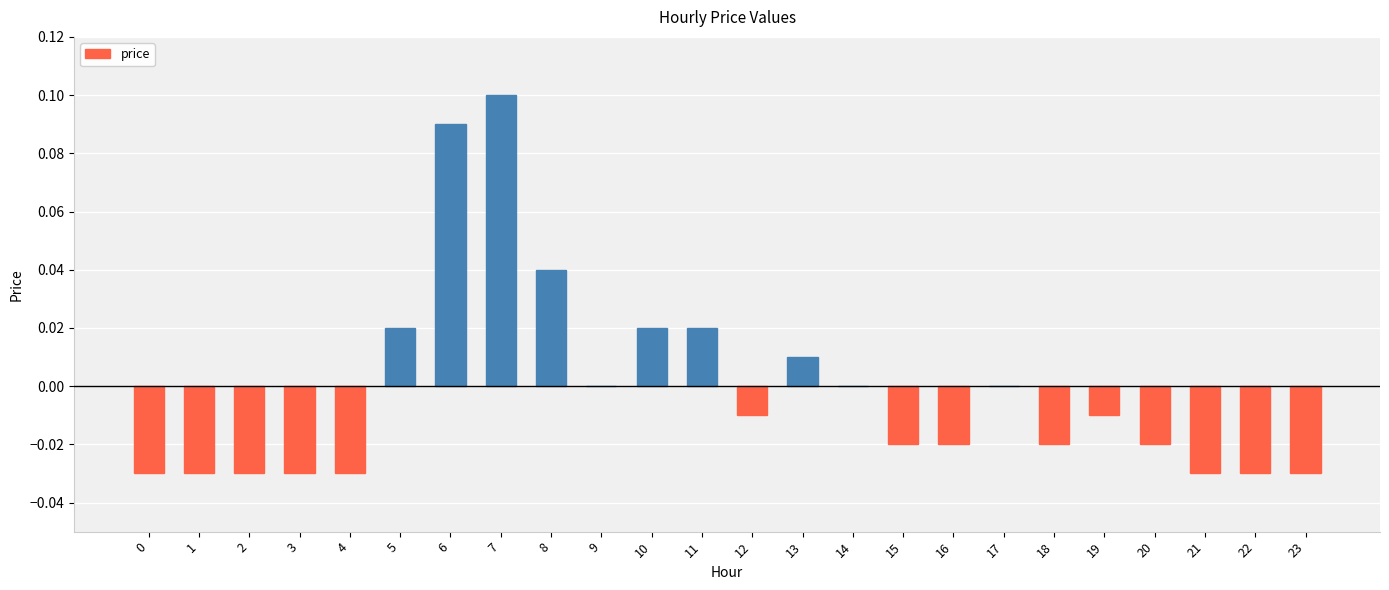

True or false: the data shows 0.0 at 5.

True